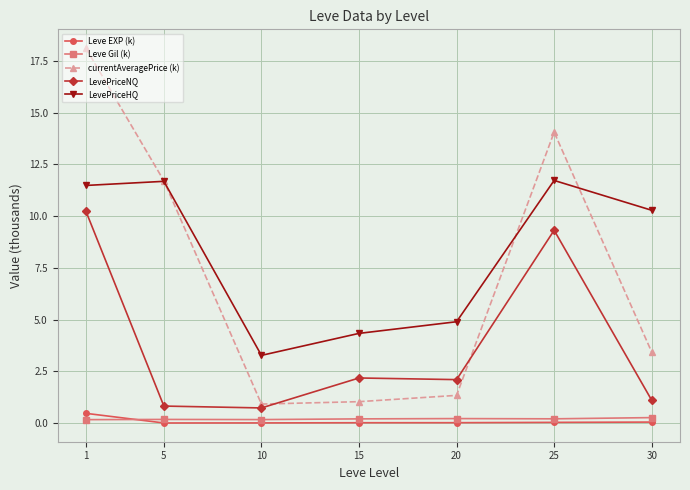

At how many categories does at least one series exceed 10?

4